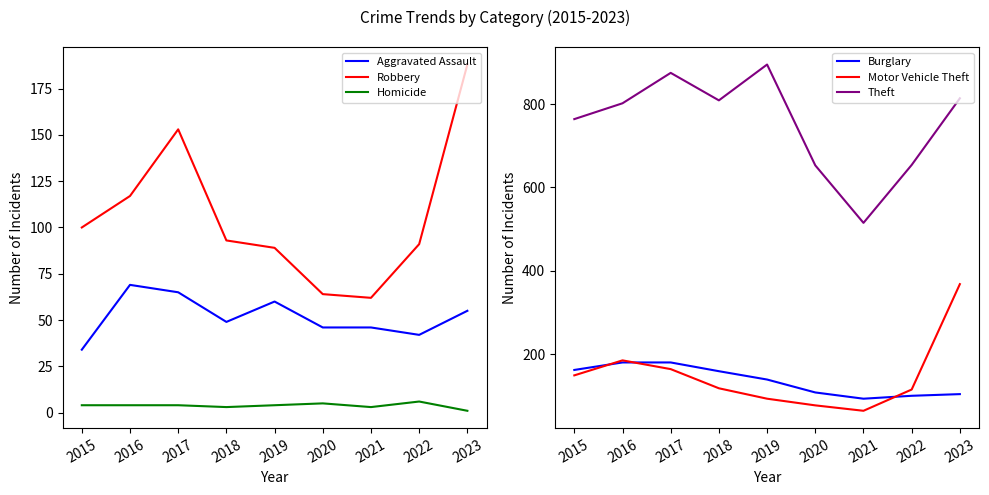

Reading right to left, extract all data points from this chart.

Aggravated Assault: 2023=55	2022=42	2021=46	2020=46	2019=60	2018=49	2017=65	2016=69	2015=34
Robbery: 2023=188	2022=91	2021=62	2020=64	2019=89	2018=93	2017=153	2016=117	2015=100
Homicide: 2023=1	2022=6	2021=3	2020=5	2019=4	2018=3	2017=4	2016=4	2015=4
Burglary: 2023=104	2022=100	2021=93	2020=108	2019=139	2018=159	2017=180	2016=180	2015=162
Motor Vehicle Theft: 2023=368	2022=115	2021=64	2020=77	2019=93	2018=118	2017=164	2016=185	2015=149
Theft: 2023=814	2022=654	2021=515	2020=653	2019=895	2018=809	2017=875	2016=802	2015=764